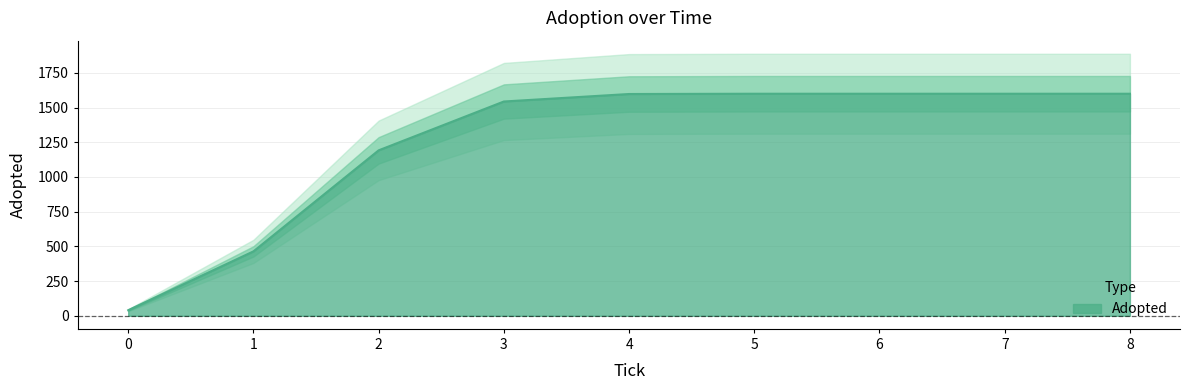

How many data points are less than 1598?

4